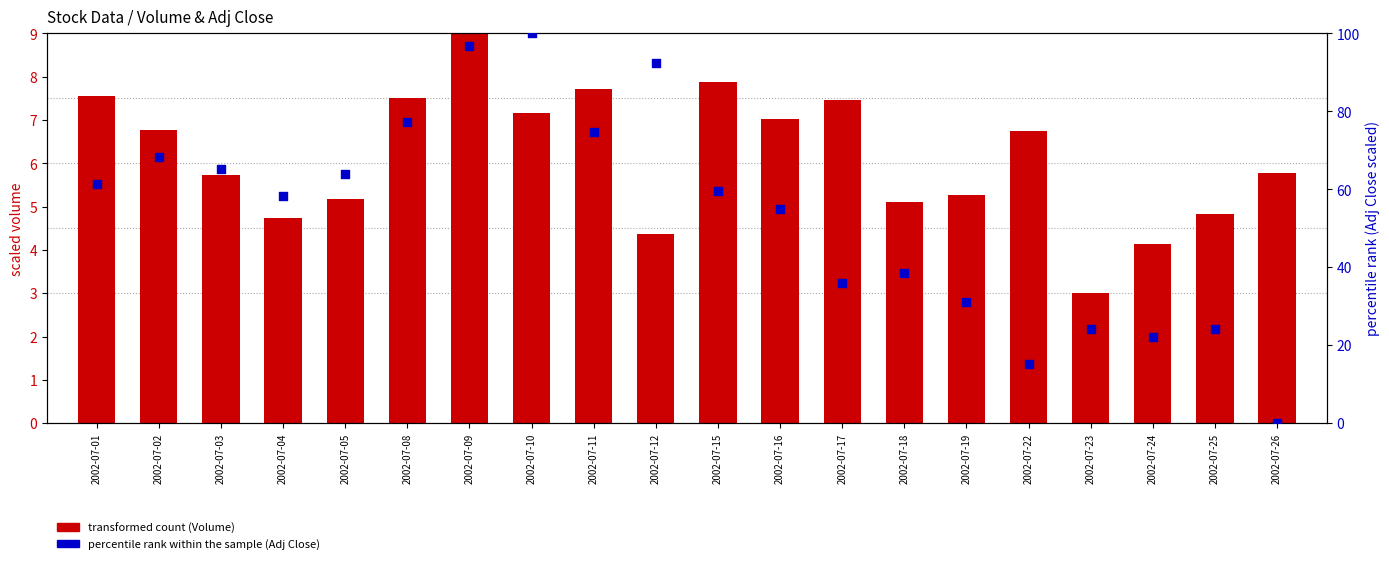

Which series reaches the maximum Y coordinate?

percentile rank within the sample